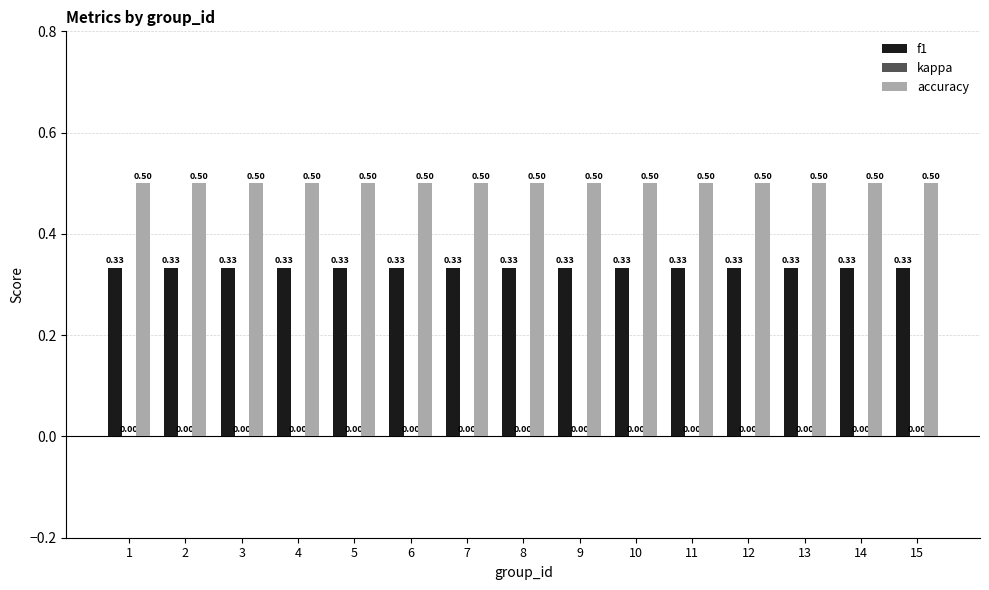

At how many categories does at least one series exceed 0?

15